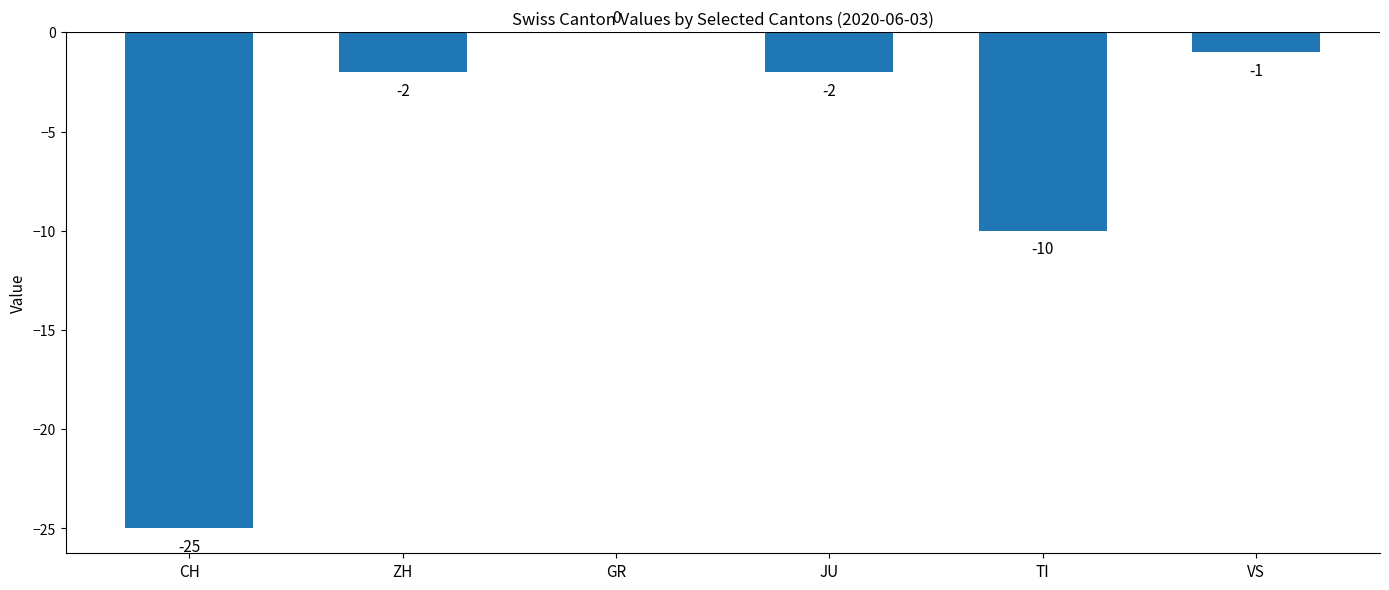

What is the sum of all values?

-40